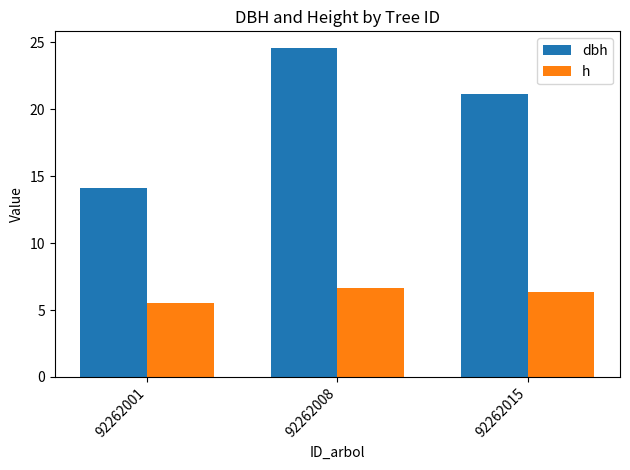

What is the smallest value displayed?

5.5